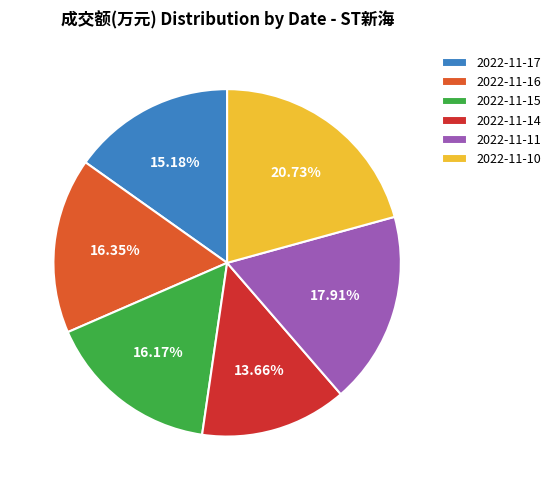

How many slices are in this pie chart?

6